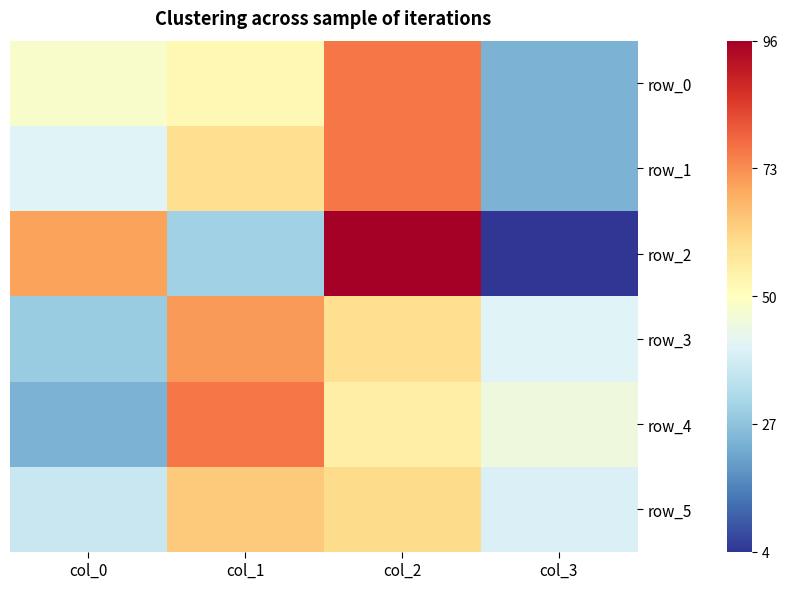

What is the maximum value for row_3?

71